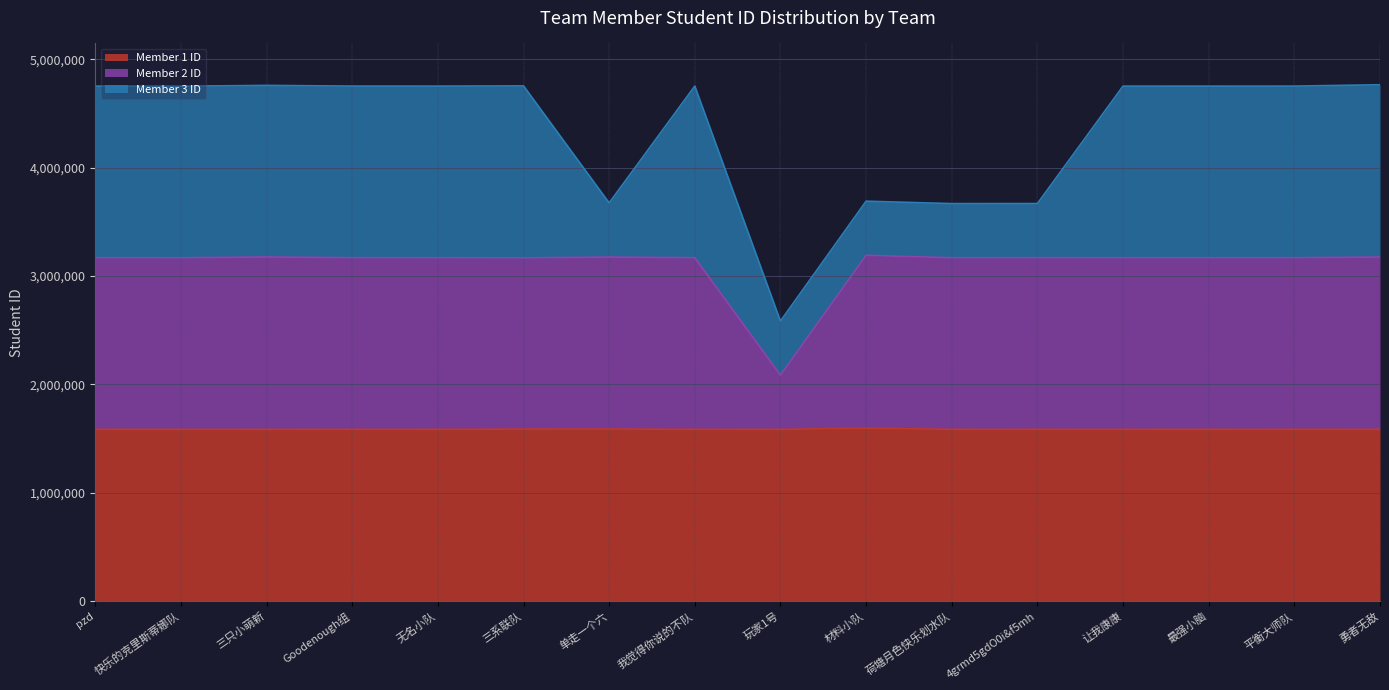

What is the label of the 6th point from the right?

荷塘月色快乐划水队